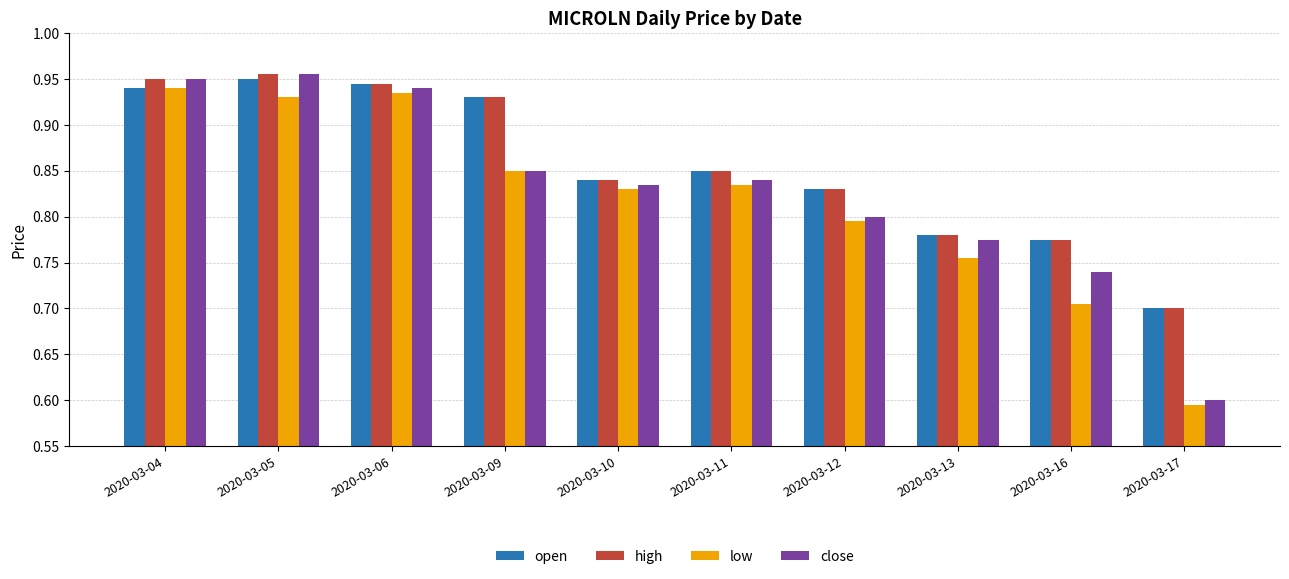

Between 2020-03-05 and 2020-03-09, which series saw the biggest shift?

close